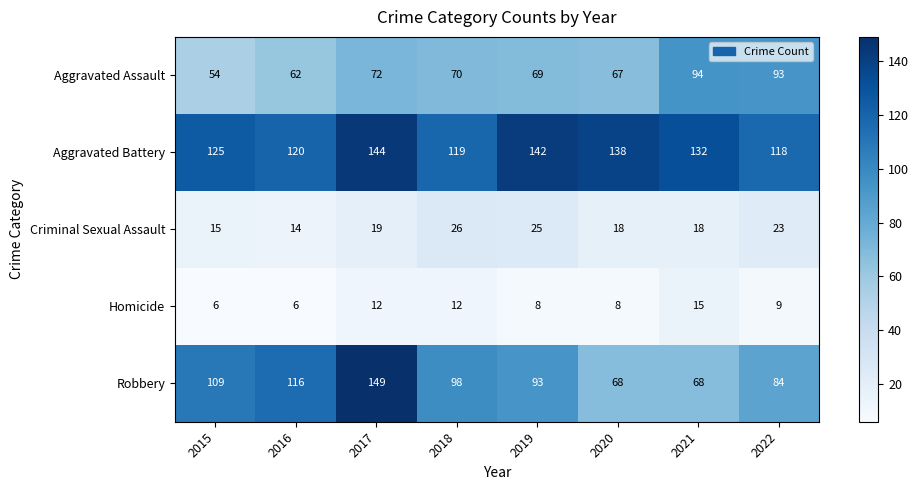

Which series has the largest total across all categories?

Aggravated Battery